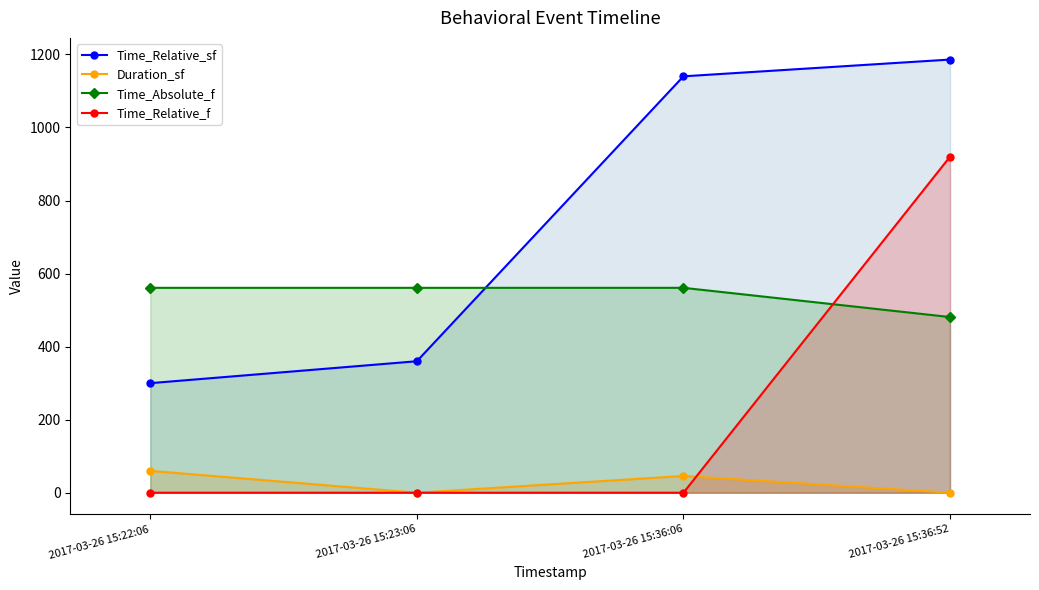

What is the label of the 3rd point from the right?

2017-03-26 15:23:06